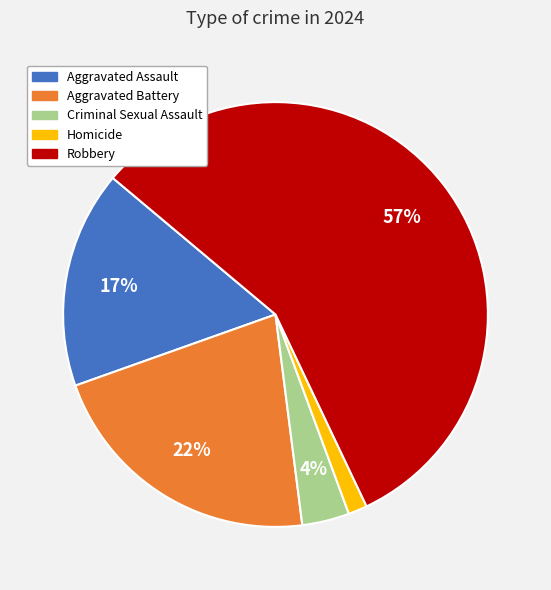

To the nearest percent, what is the combined percentage of Aggravated Assault and Homicide?

18%